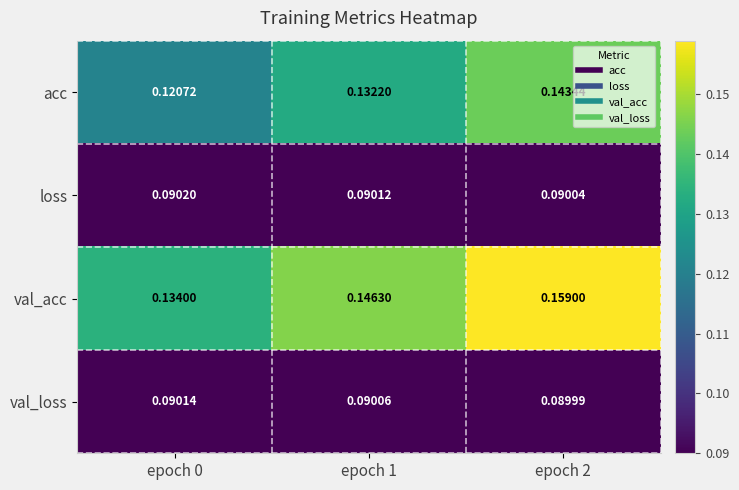

Between epoch 0 and epoch 1, which series saw the biggest shift?

val_acc